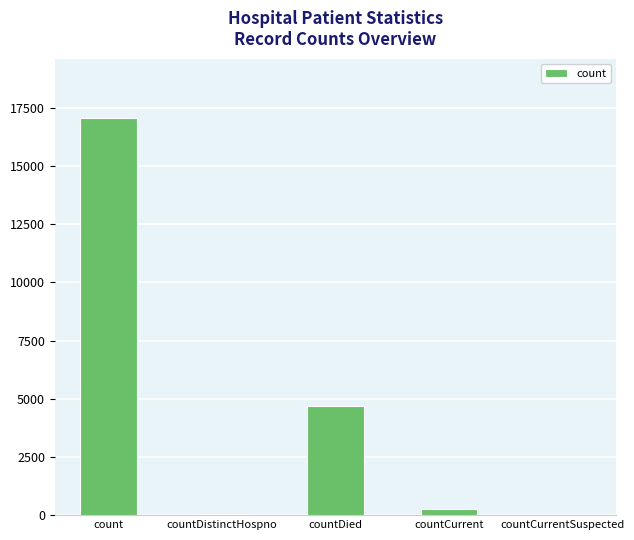

How many categories are shown in the chart?

5